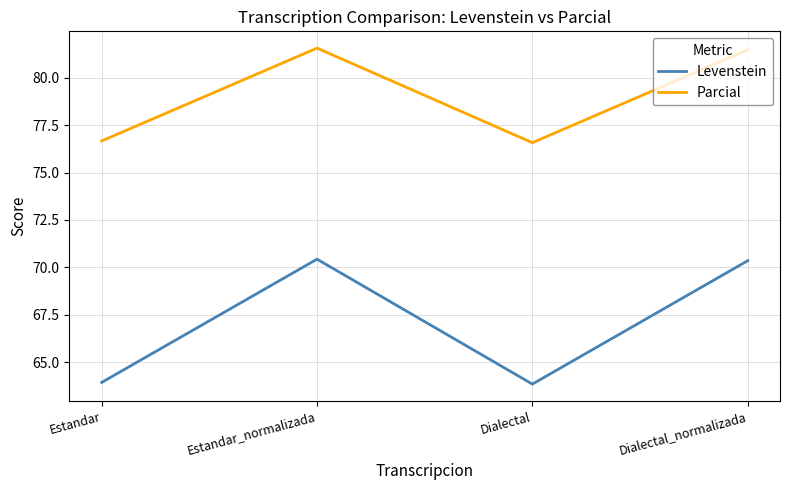

What position from the right is Dialectal_normalizada?

1